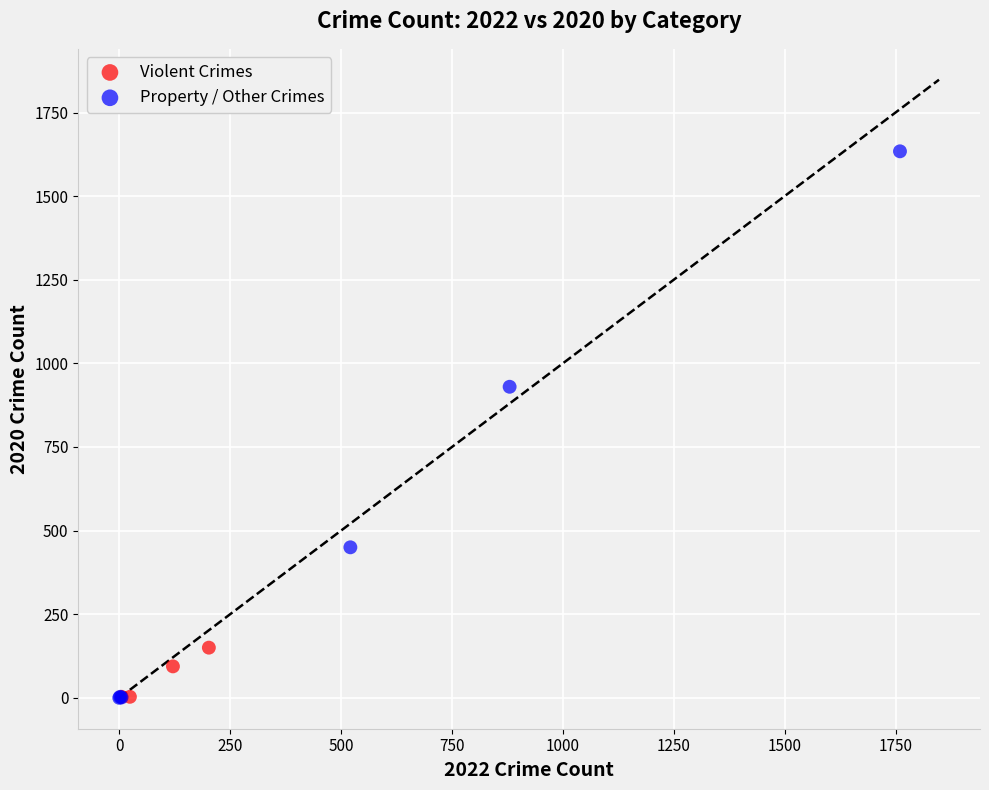

Which series has the widest spread of Y values?

Property / Other Crimes